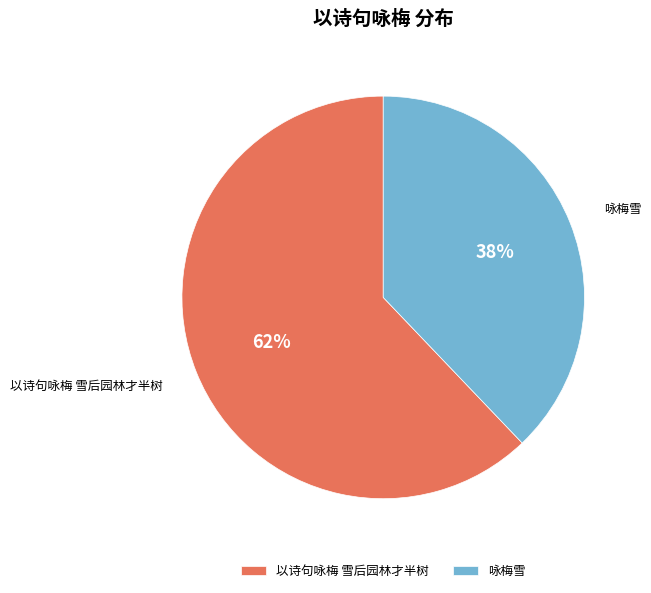

What is the majority slice?

以诗句咏梅 雪后园林才半树